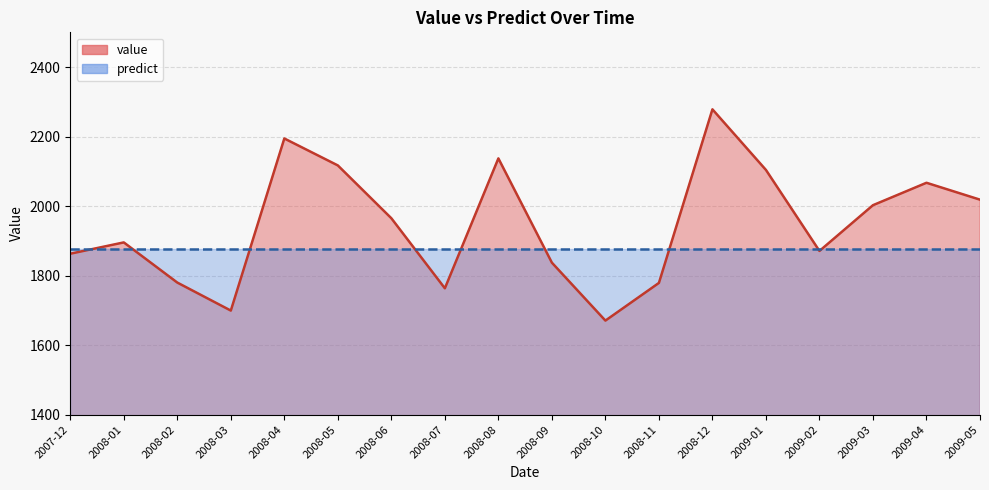

What is the label of the 13th point from the right?

2008-05